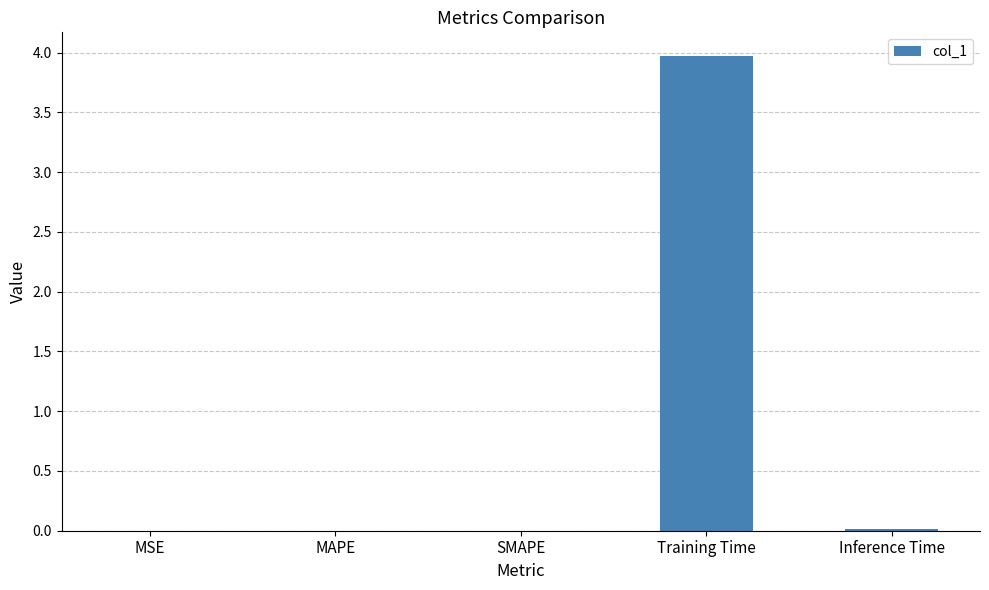

What value does the data have at Training Time?

4.0